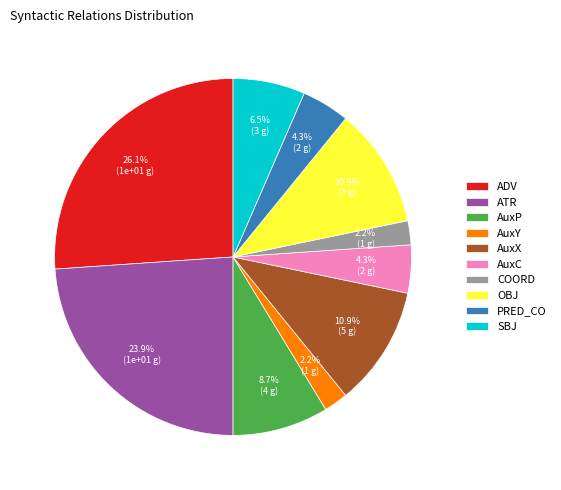

Which slice is the largest?

ADV